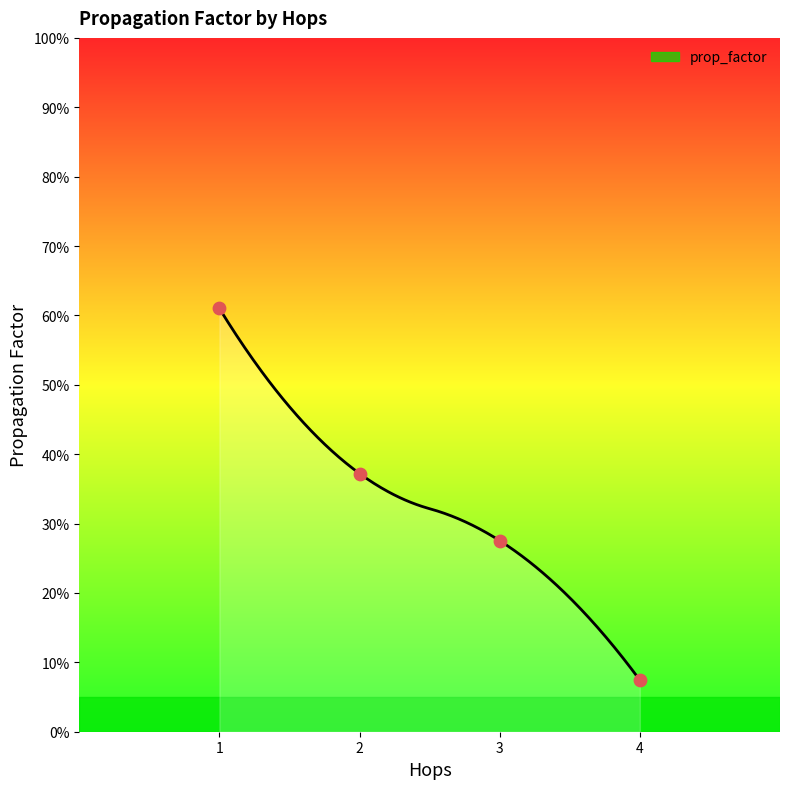

What is the change in value from 1 to 3?

-0.3